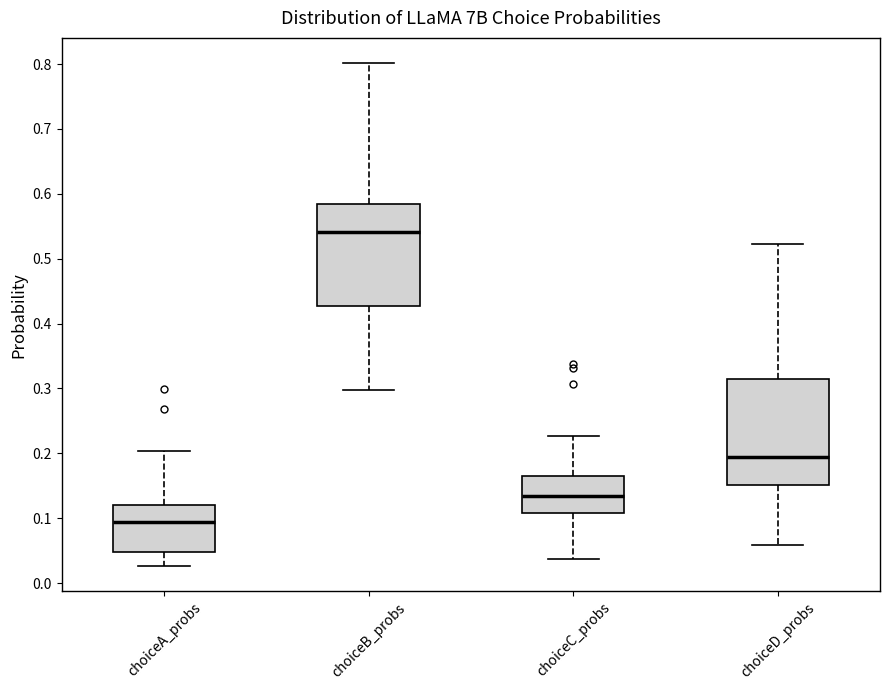

Where does the upper whisker of the box for choiceC_probs end on the y-axis? The values are not printed on the chart, so give them approximately, as read against the axis.

0.23